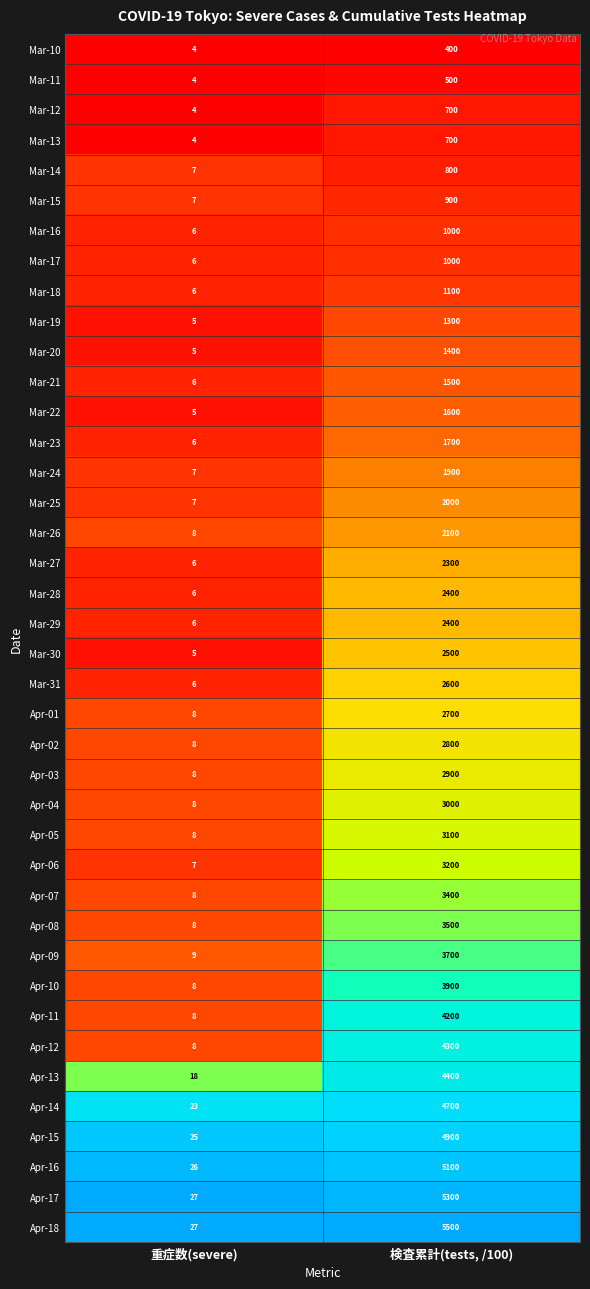

Which series has the largest range (max minus min)?

Apr-18